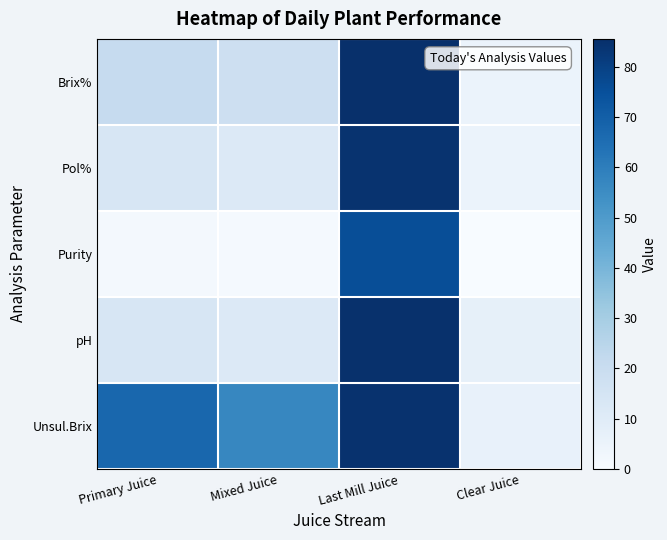

How many series are shown in this chart?

5